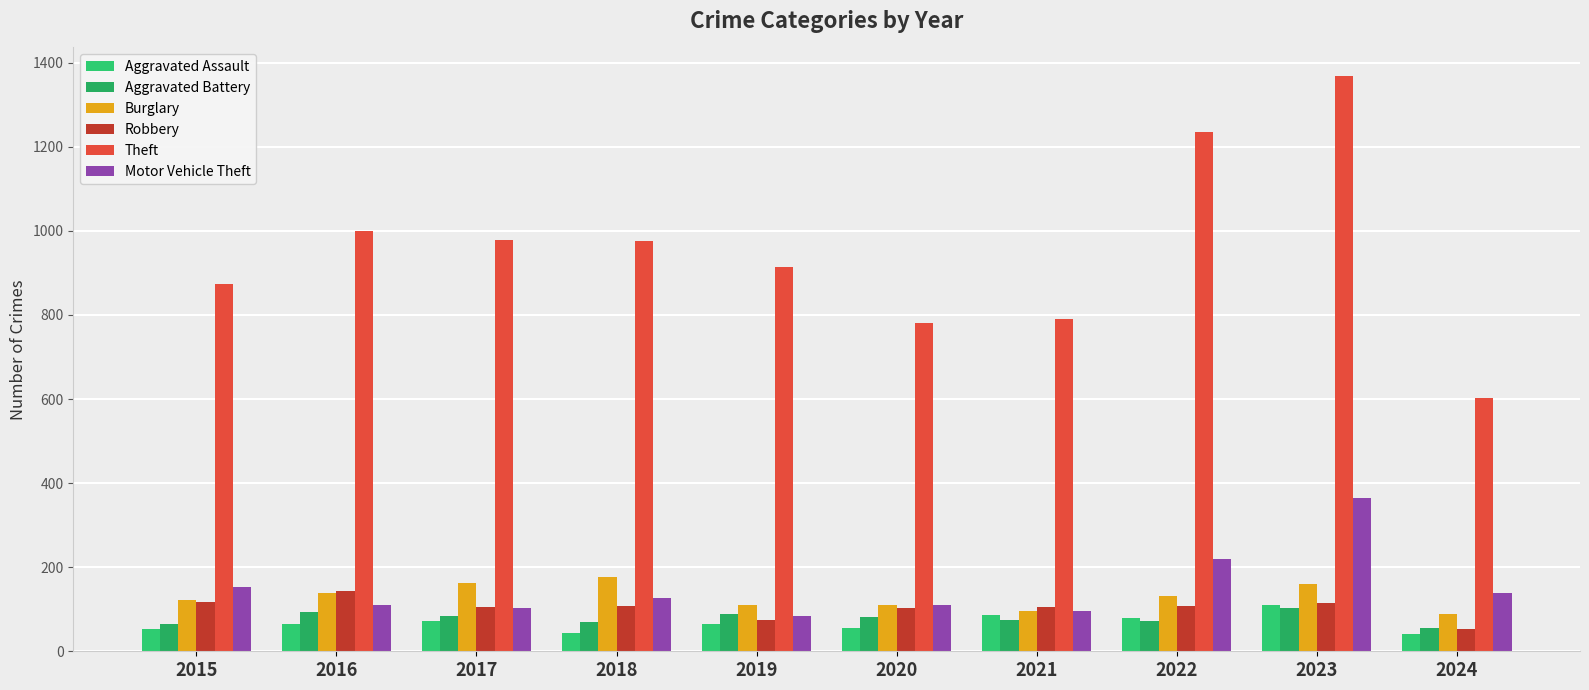

Reading left to right, transcribe all the data shown in this chart.

Aggravated Assault: 54	66	72	43	65	56	86	78	110	41
Aggravated Battery: 64	93	83	70	88	82	75	71	102	55
Burglary: 121	139	162	176	110	110	95	132	161	88
Robbery: 117	144	105	107	75	102	105	108	114	52
Theft: 874	999	979	977	914	782	791	1235	1368	603
Motor Vehicle Theft: 152	110	104	127	84	109	96	219	364	139